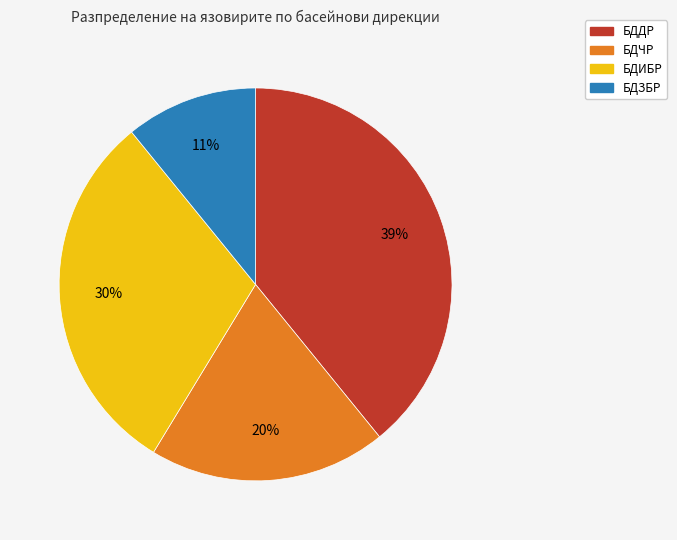

To the nearest percent, what is the difference between the БДЧР and БДЗБР slice percentages?

9%